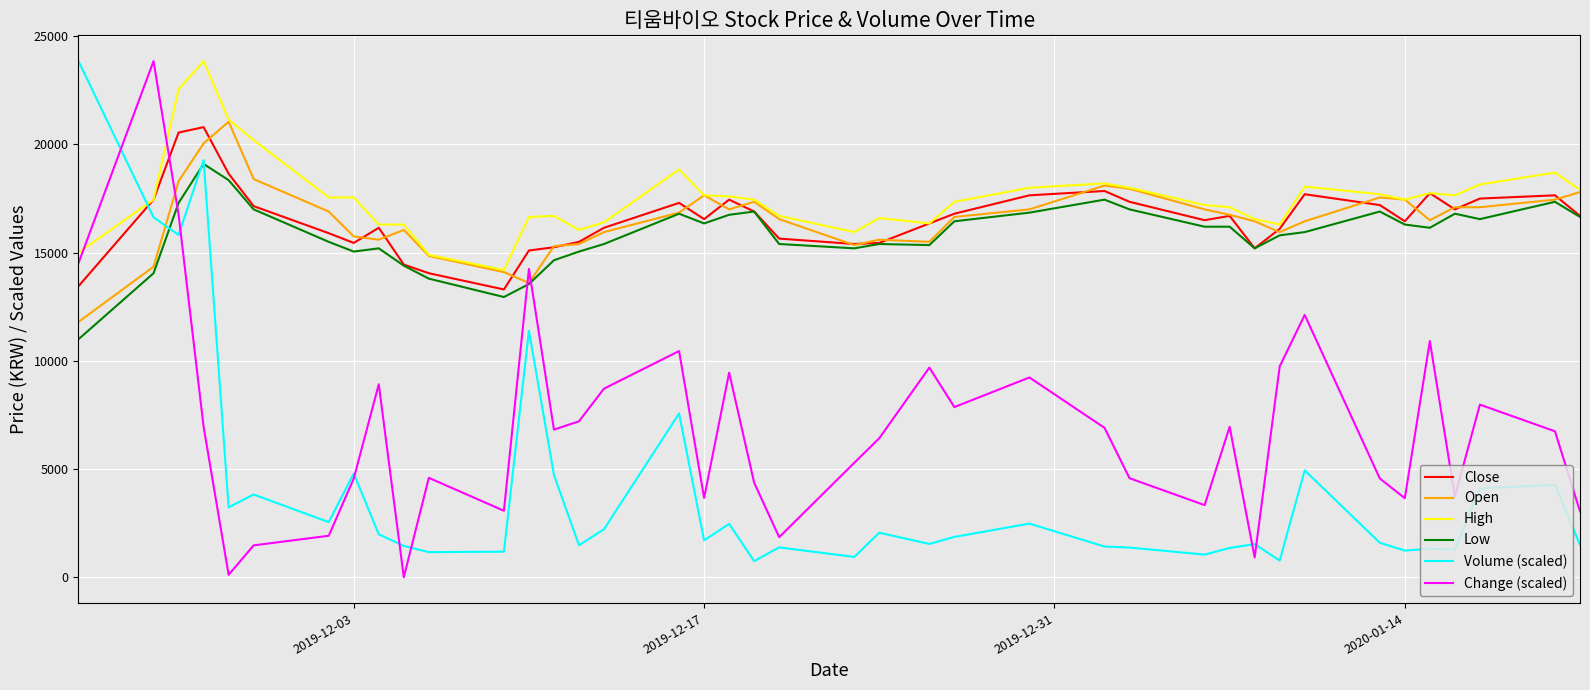

What is the highest value of the Change (scaled) series?

23850.0